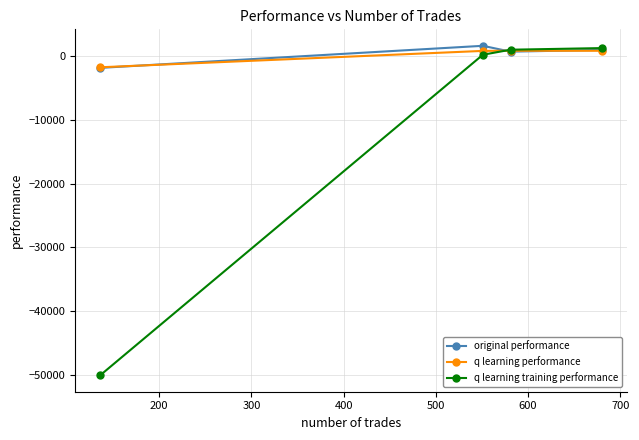

What is the minimum value for q learning training performance?

-50000.0